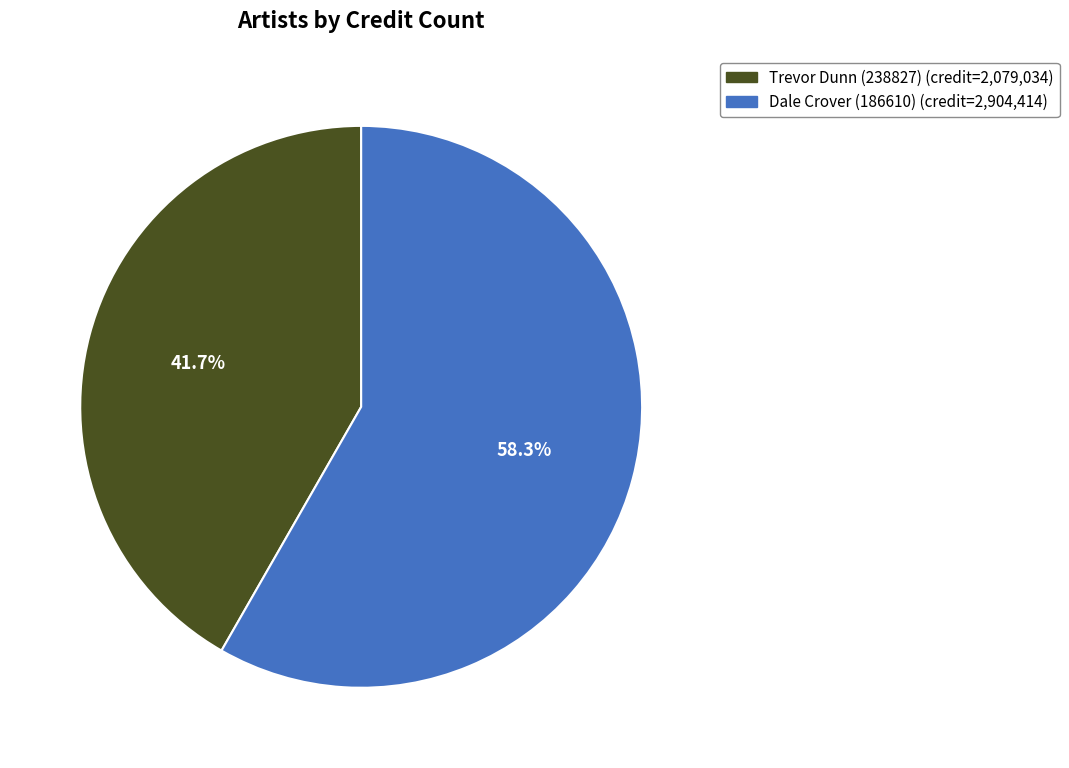

Which category has the biggest portion of the pie?

Dale Crover (186610)